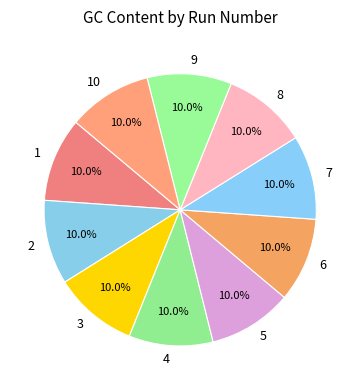

What percentage is NOT represented by 3?

90.0%